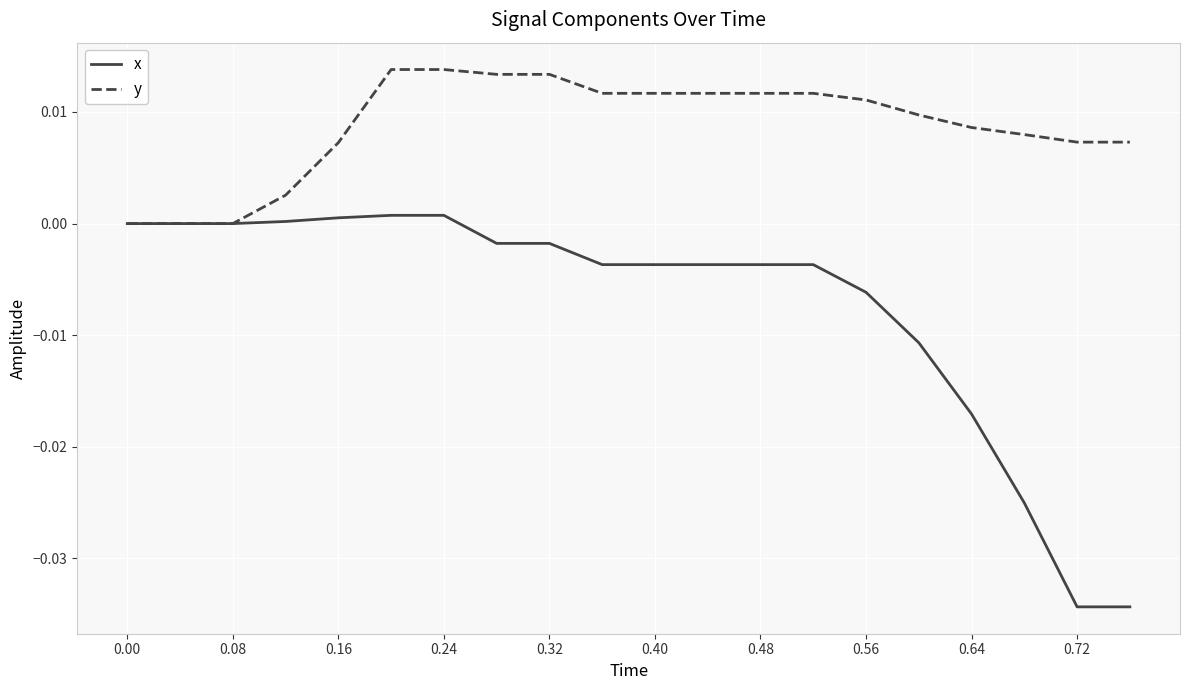

Which series has the largest range (max minus min)?

x